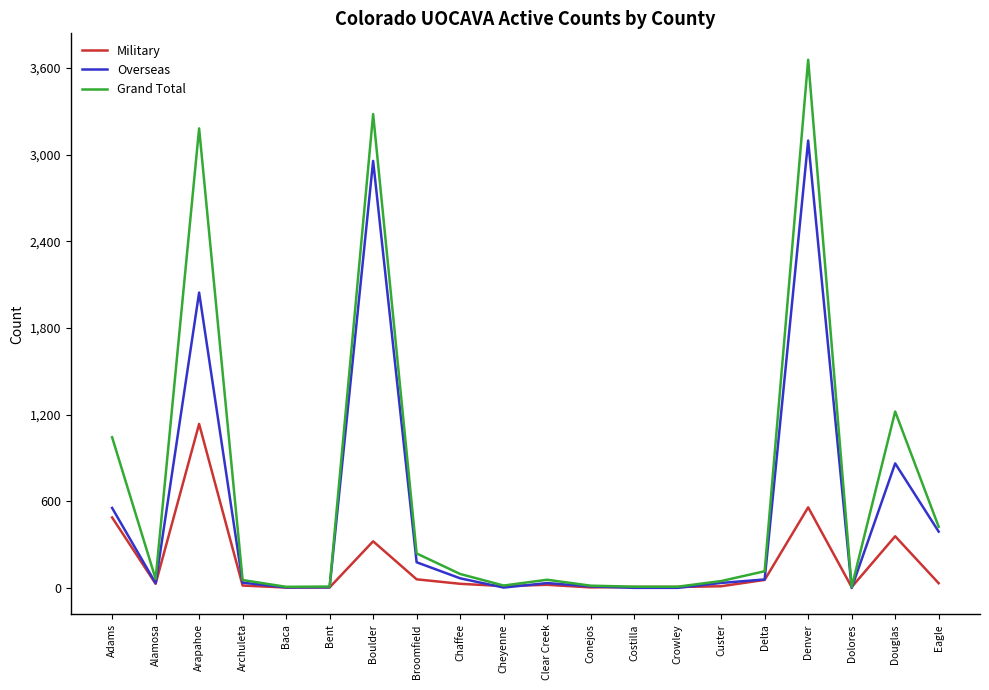

What is the spread (max minus min) of values at Alamosa?

34